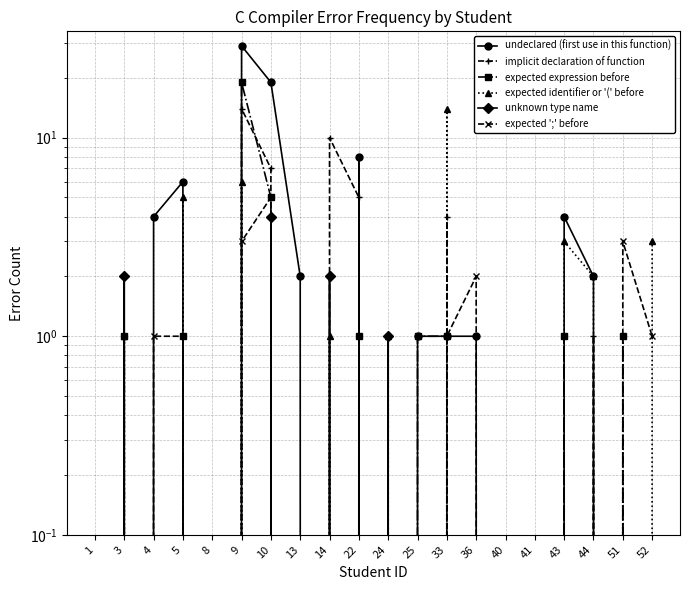

At which label is expected identifier or '(' before closest to 7?

9